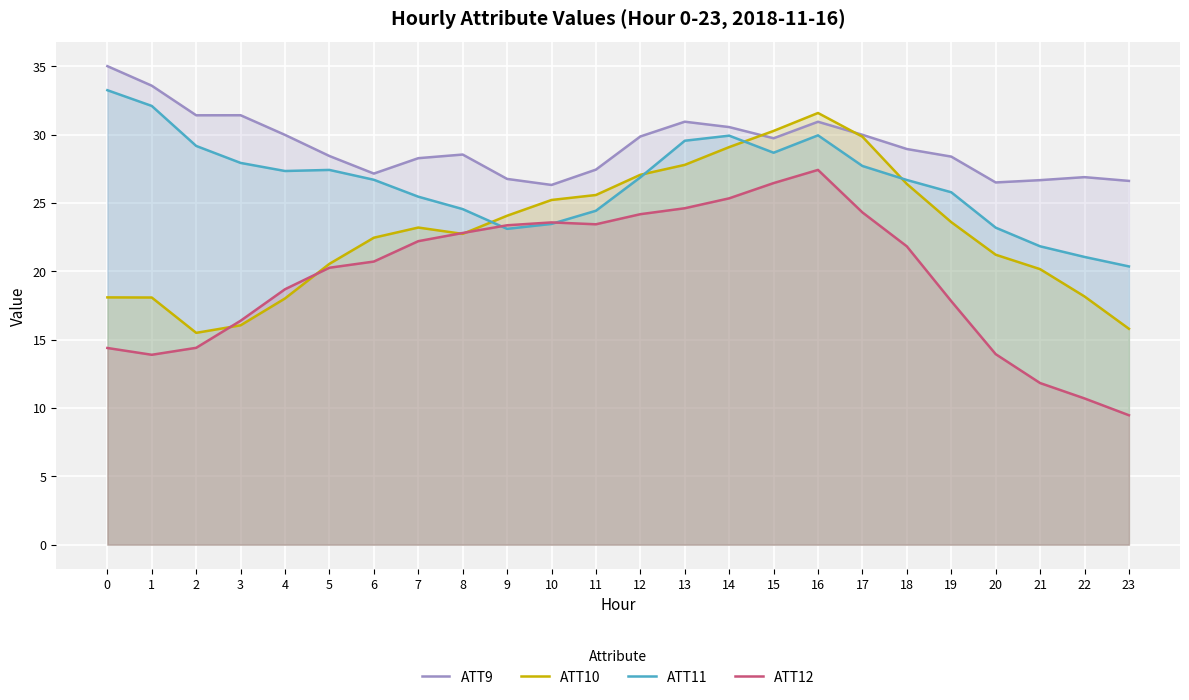

Is it true that ATT9 equals 40.4 at 9?

False